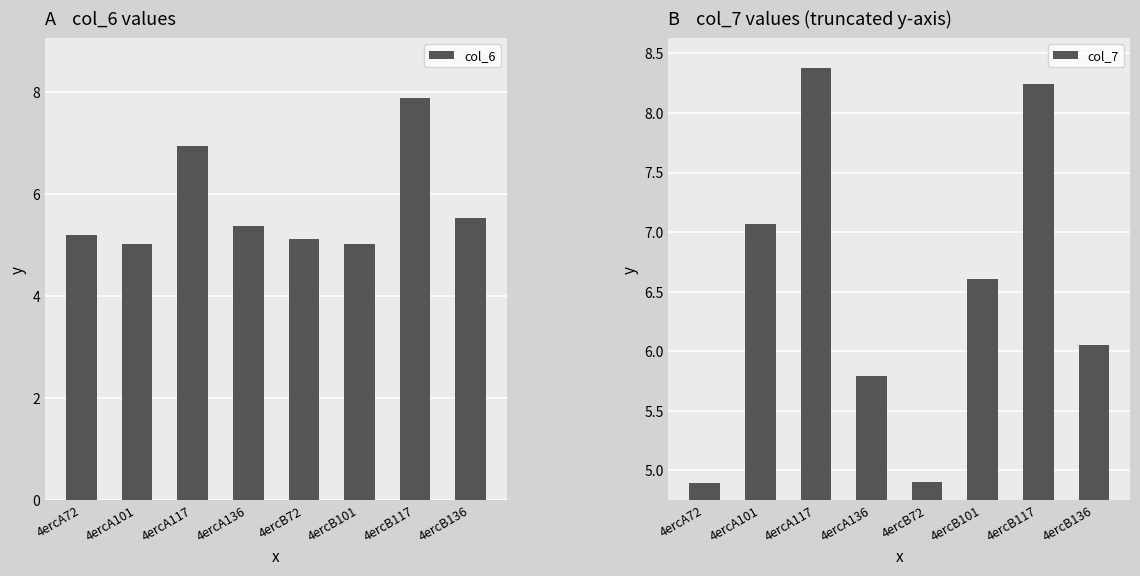

Is the value of col_6 at 4ercA136 greater than the value of col_7 at 4ercB72?

Yes